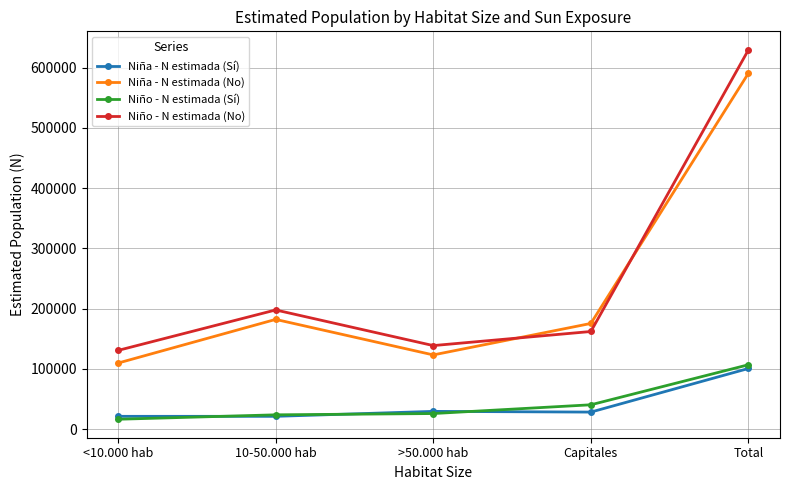

Rank the categories by Niño - N estimada (No) value from highest to lowest.

Total, 10-50.000 hab, Capitales, >50.000 hab, <10.000 hab